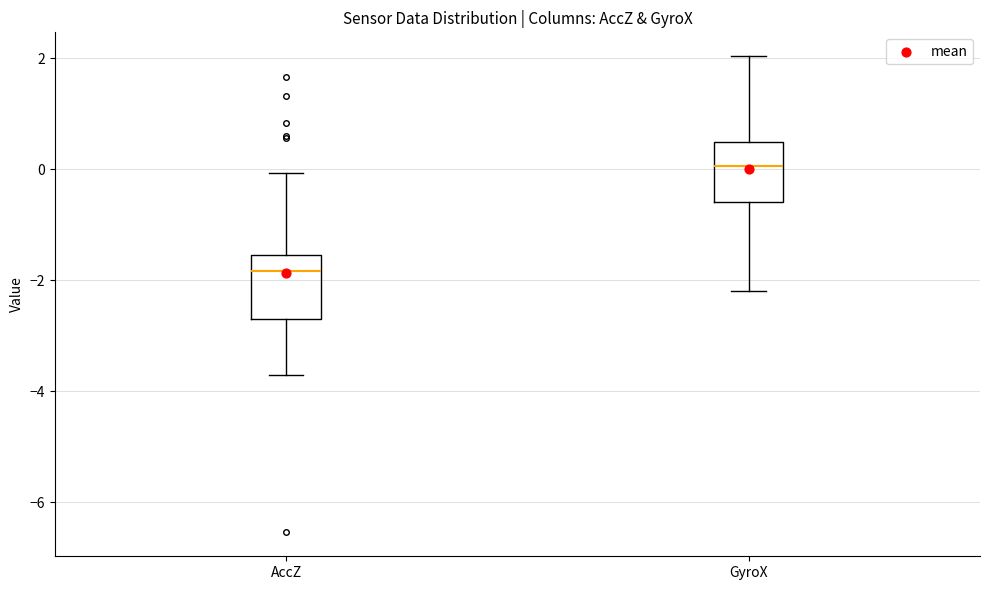

Reading left to right, read every box against the y-axis: the position of its median line, the range the box covers, and the ends of its whiskers. The values are not printed on the chart, so give them approximately, as read against the axis.

AccZ: median -1.8, box -2.6 to -1.6, whiskers -3.8 to 0.0
GyroX: median 0.0, box -0.6 to 0.4, whiskers -2.2 to 2.0